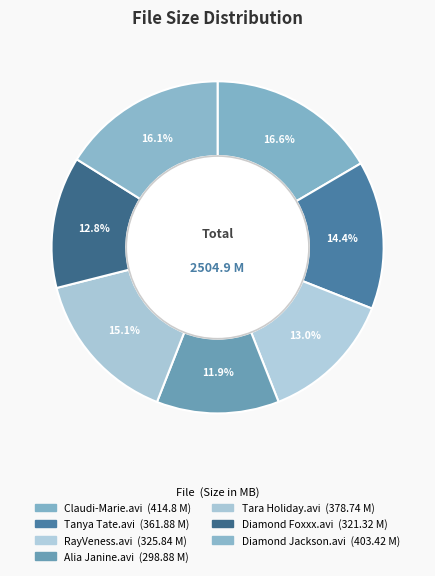

Approximately how many times larger is the value at Tanya Tate.avi compared to RayVeness.avi?

1.1